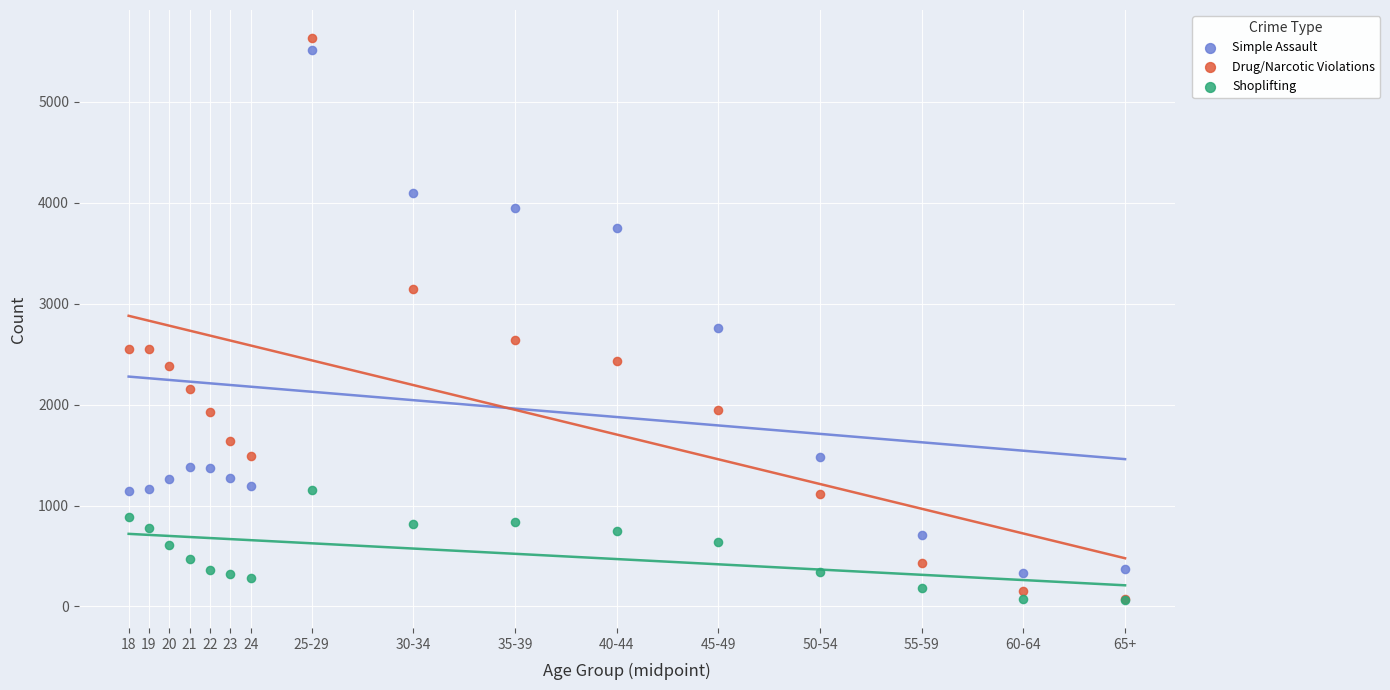

What are all the series names shown in the legend?

Simple Assault, Drug/Narcotic Violations, Shoplifting